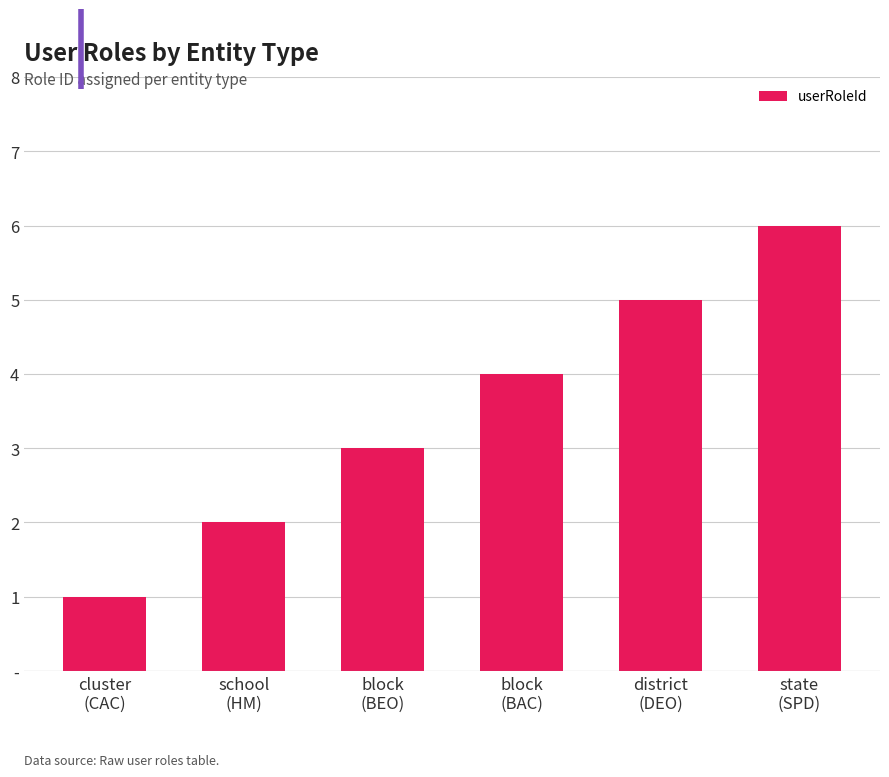

The chart shows a value of 4 at block
(BAC). True or false?

True